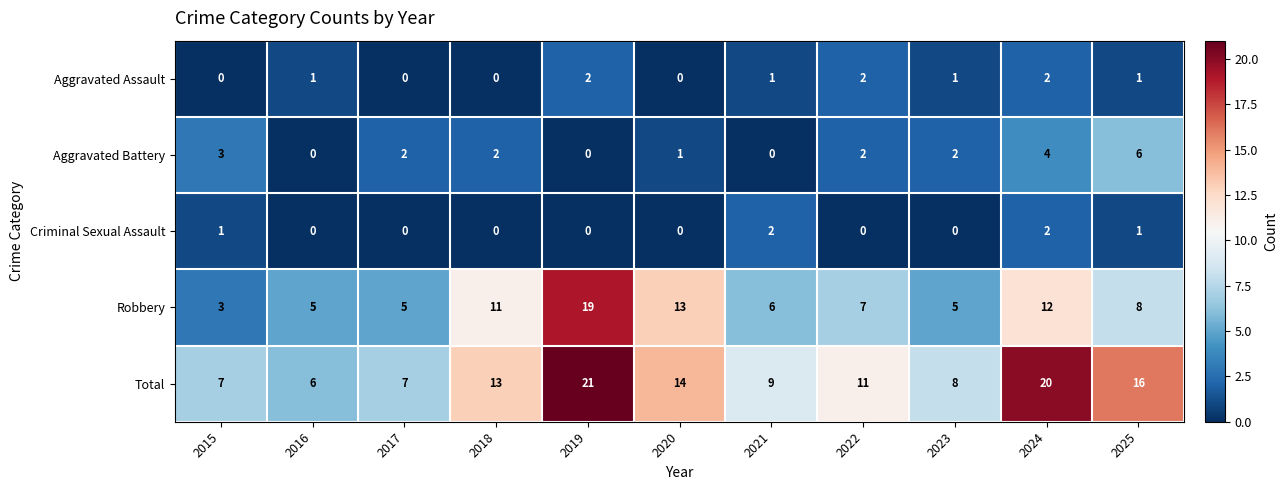

Is it true that Total equals 35 at 2024?

False